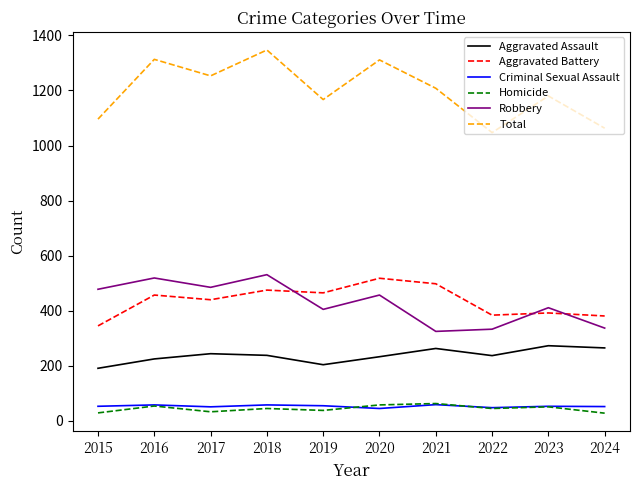

True or false: Aggravated Assault and Criminal Sexual Assault cross at least once.

False